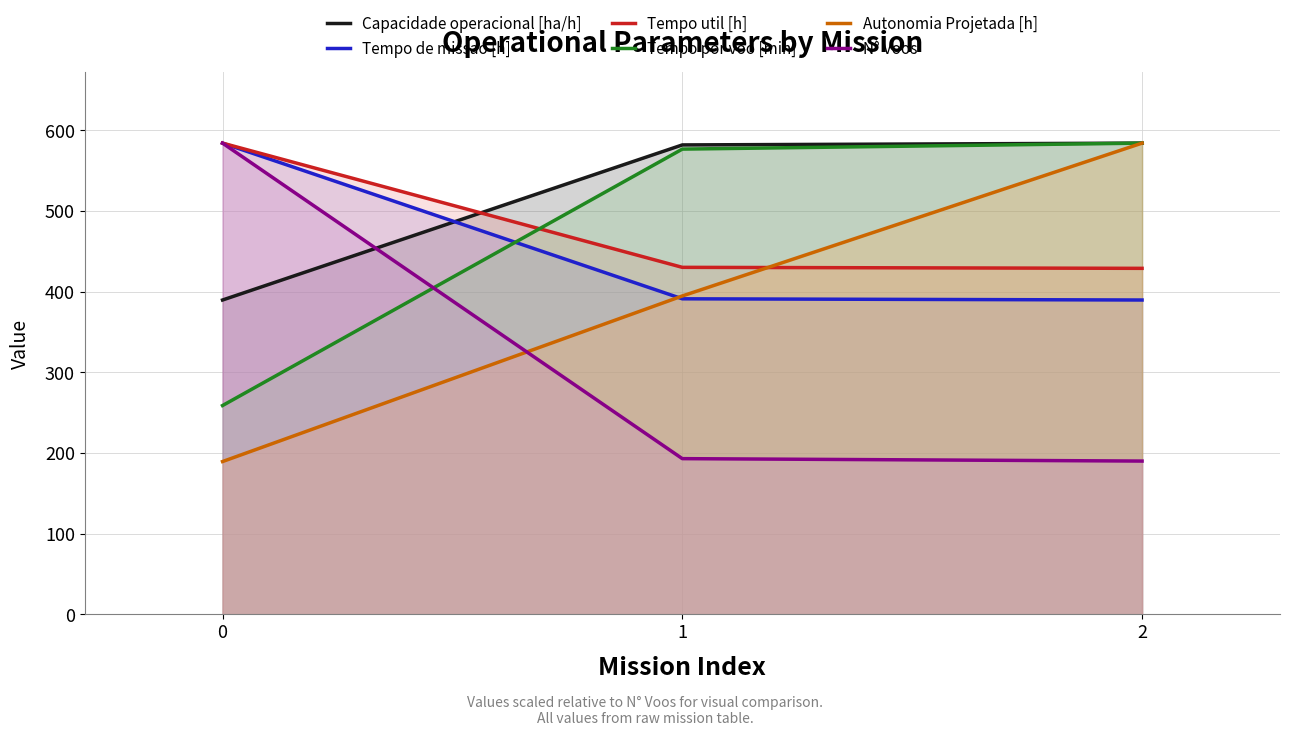

What value does the Tempo por voo [min] series have at 0?

258.8